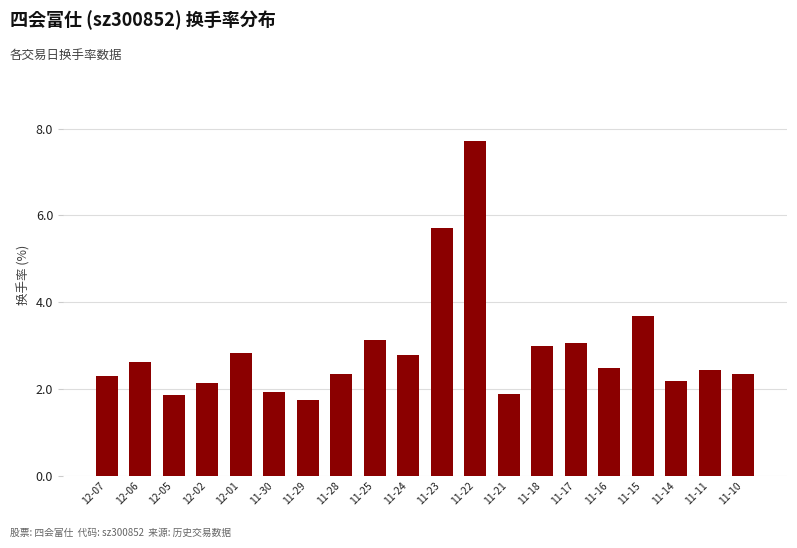

Where is the data nearest to the value 4?

11-15